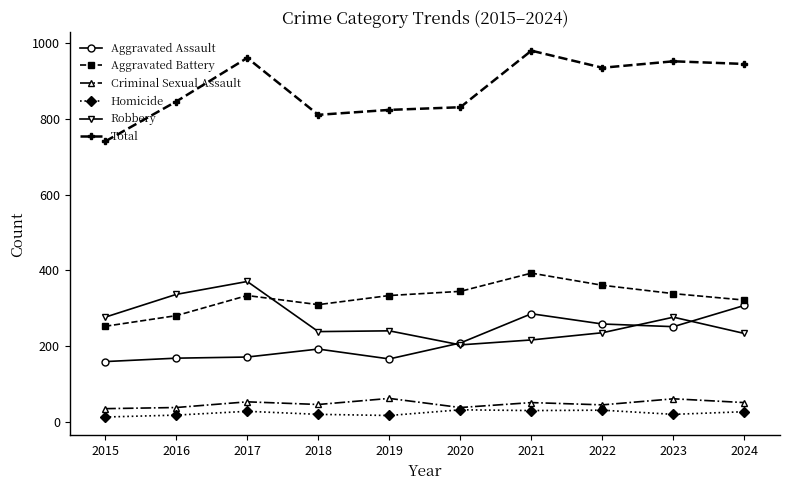

Rank the series at 2019 from highest to lowest value.

Total, Aggravated Battery, Robbery, Aggravated Assault, Criminal Sexual Assault, Homicide